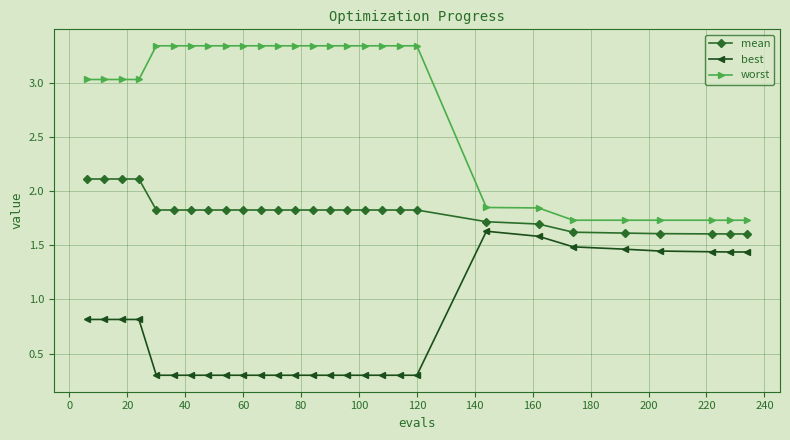

Which series has the widest spread of values?

worst